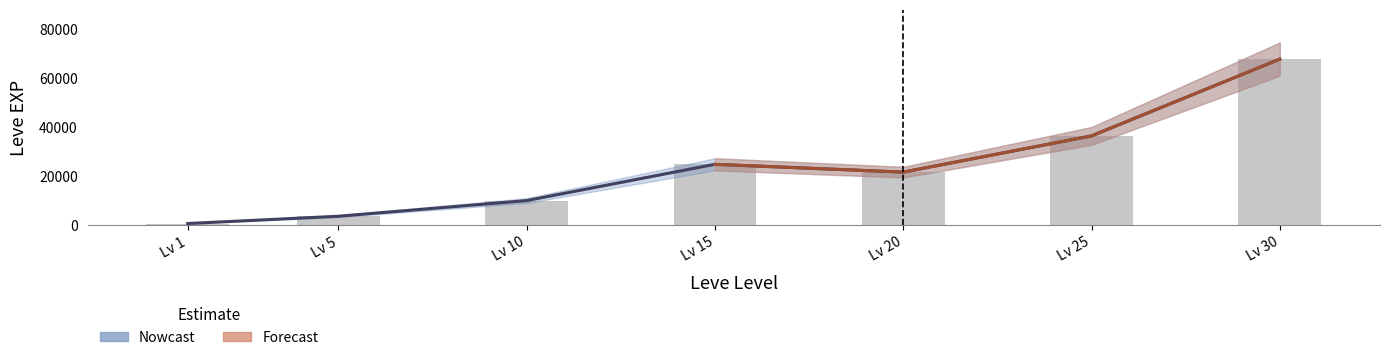

What is the maximum value shown in the chart?

67730